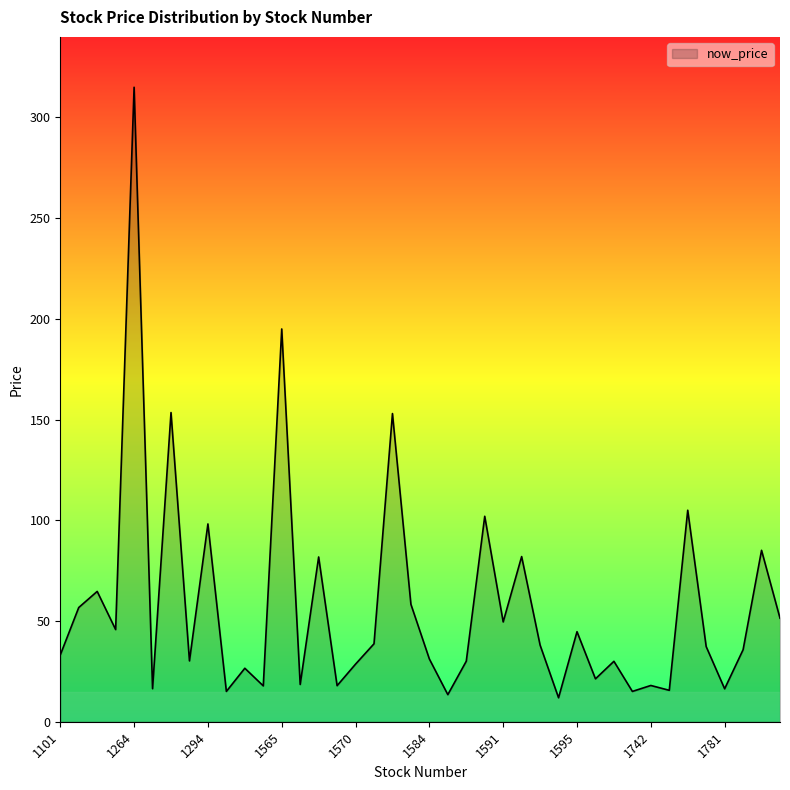

What is the greatest value displayed?

315.0